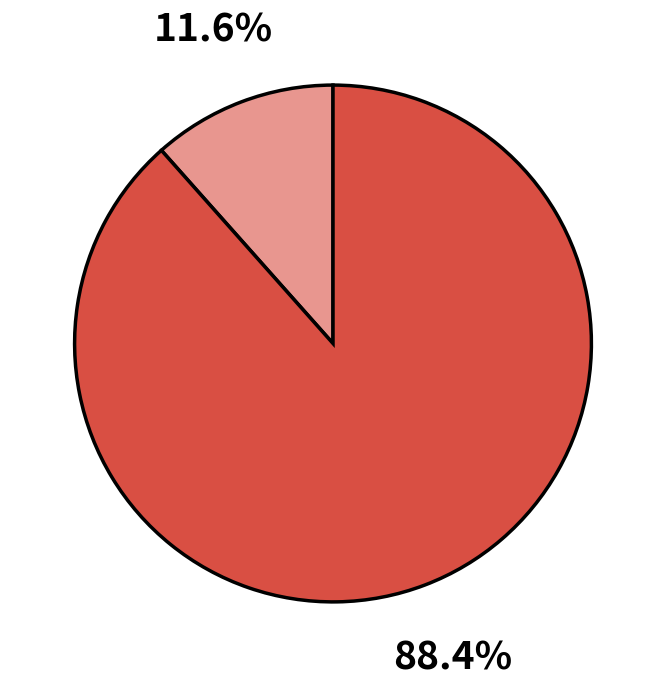

Does any single category account for the majority?

Yes